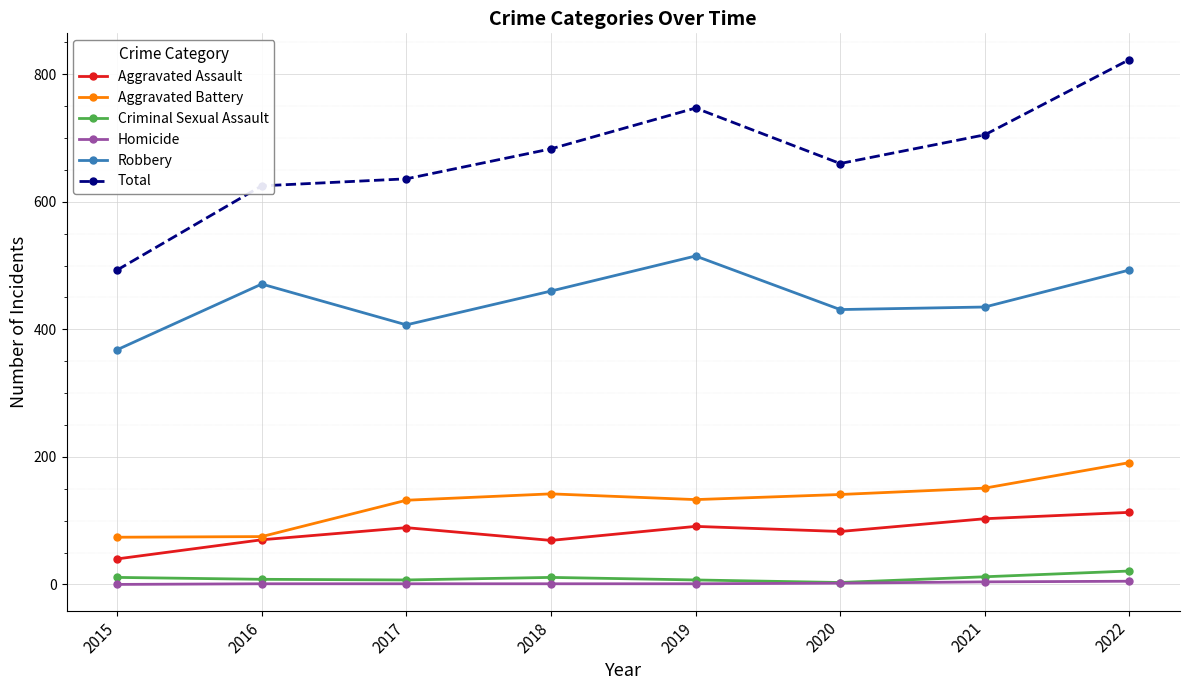

At which category does Robbery reach its first local valley?

2017